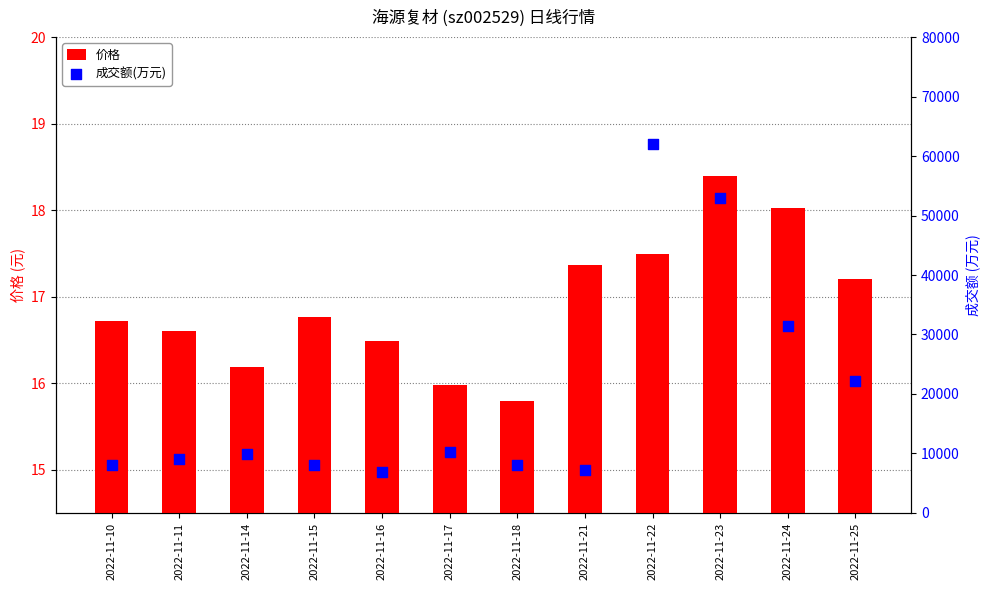

Is the value of 成交额(万元) at 2022-11-16 greater than the value of 价格 at 2022-11-11?

Yes